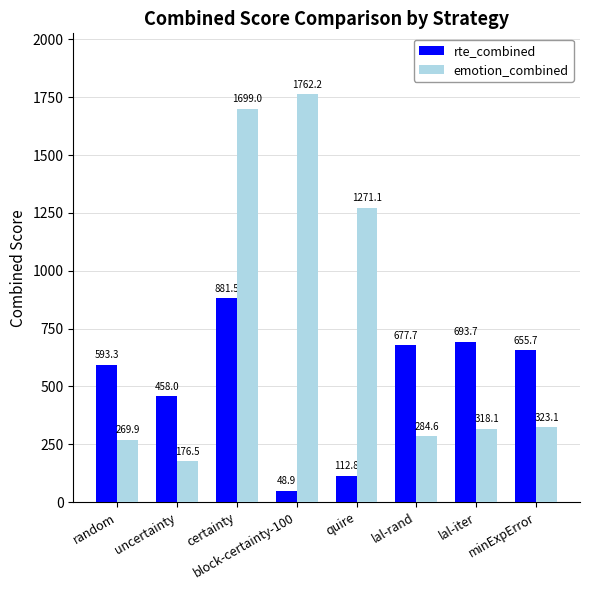

The rte_combined series shows 593.3 at random. True or false?

True